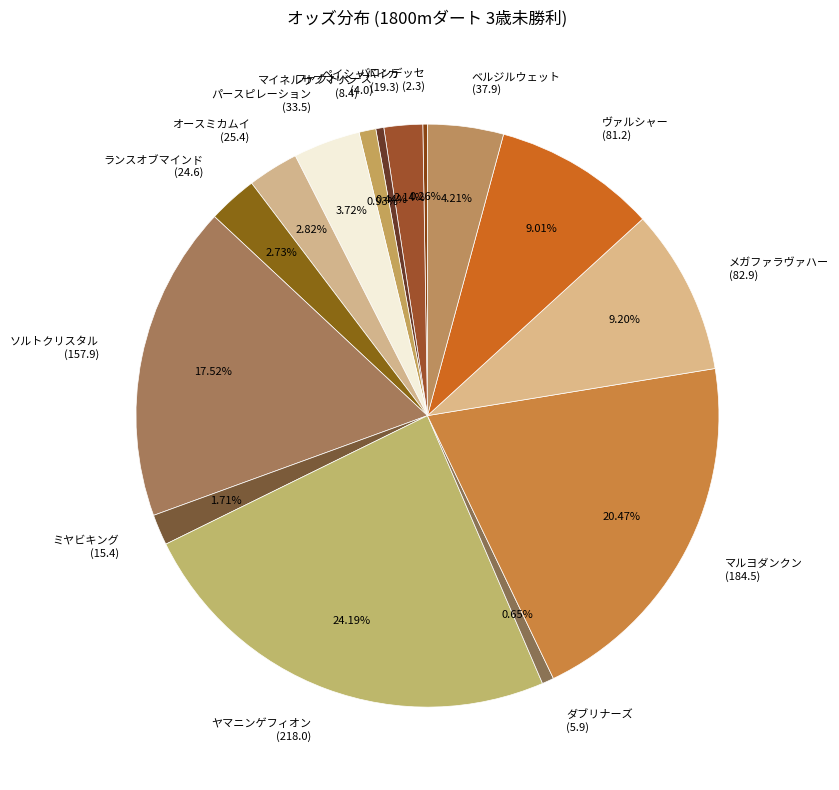

Does any single category account for the majority?

No